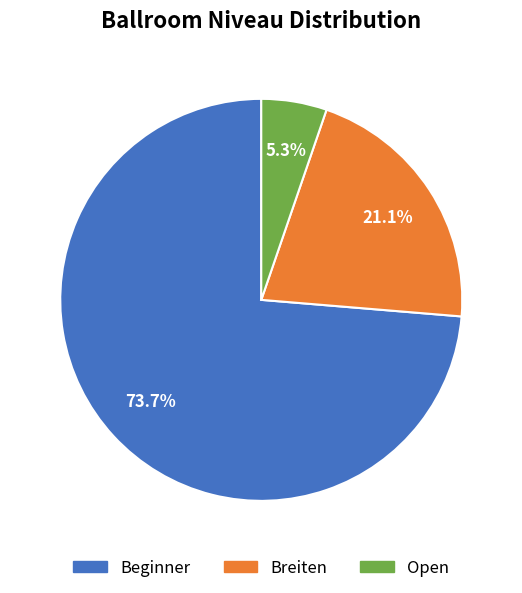

Between Beginner and Open, which is larger?

Beginner